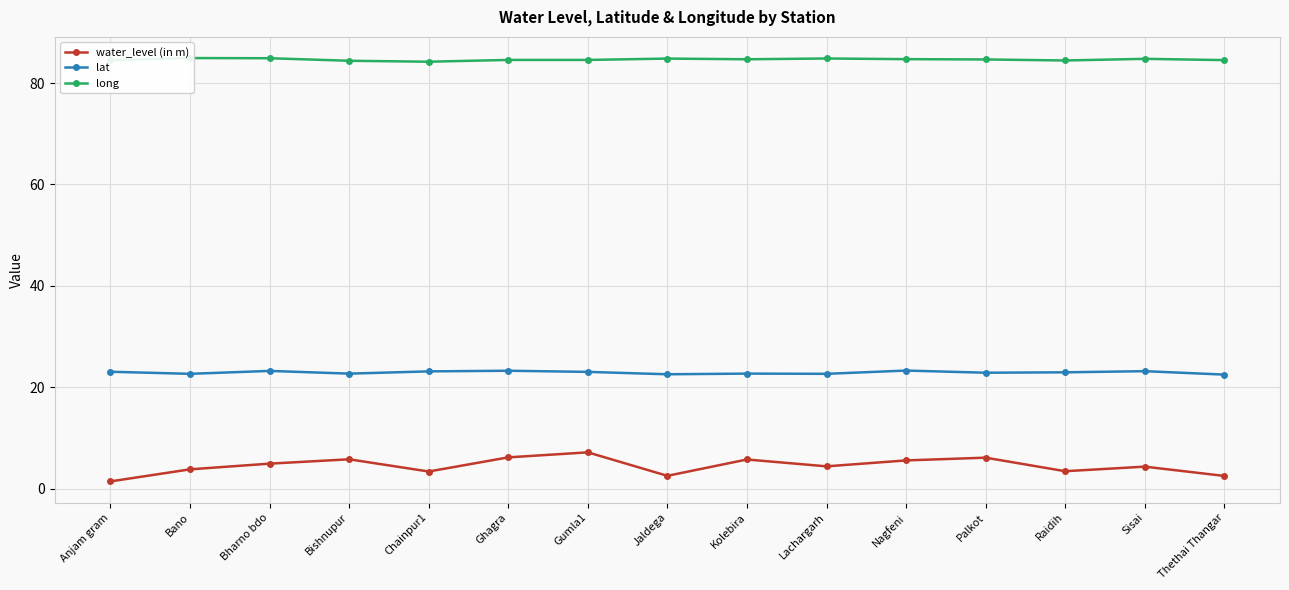

True or false: lat has more than 0 points higher than both neighbors.

True